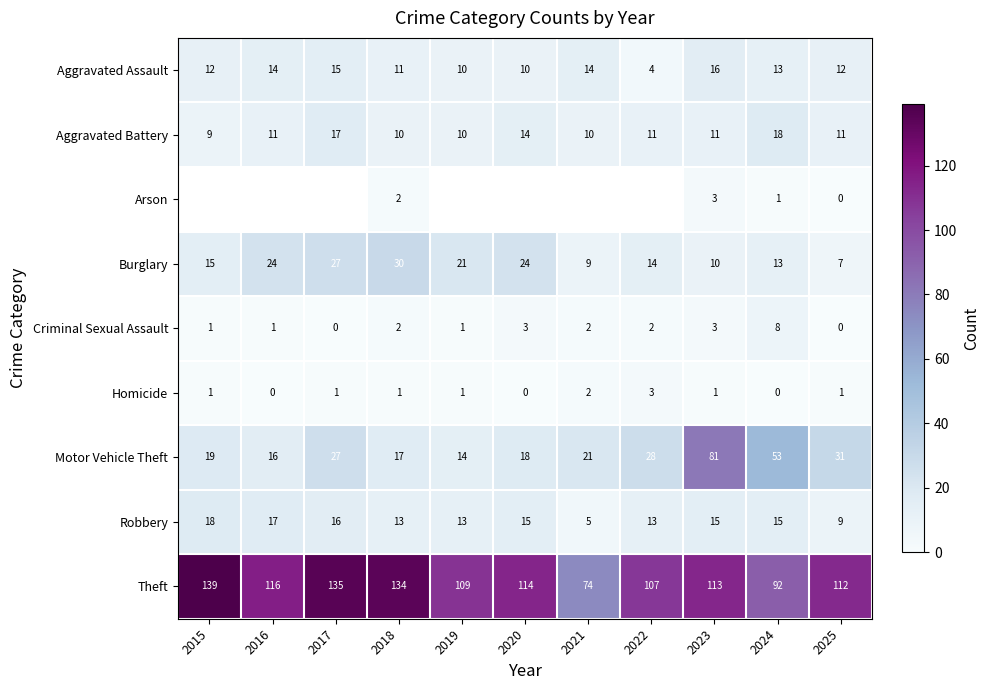

The Homicide series shows 1 at 2025. True or false?

True